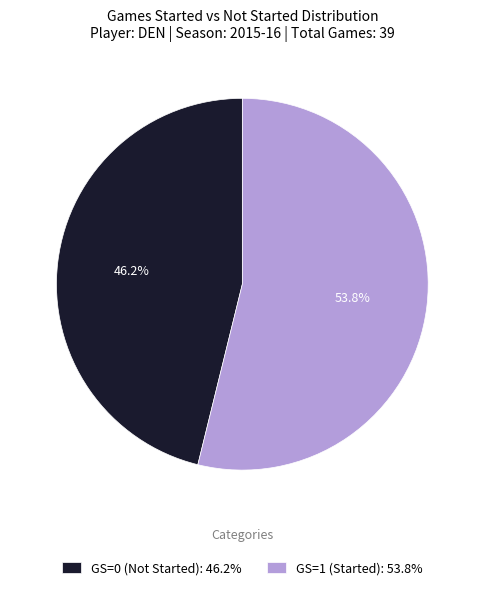

To the nearest percent, what portion does GS=0 represent?

46%